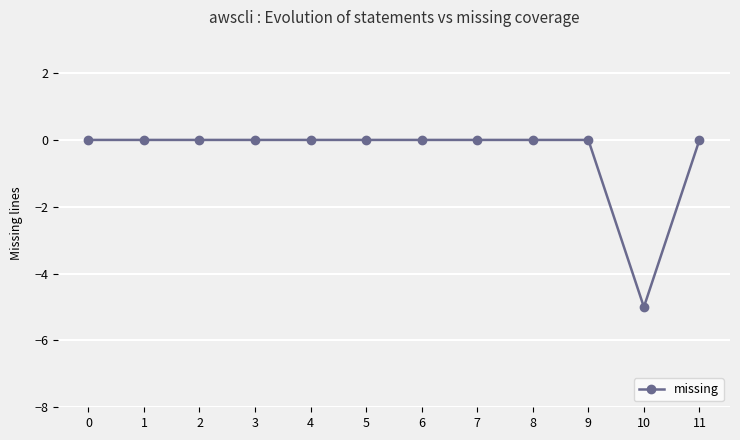

The value at 10 is -7. True or false?

False